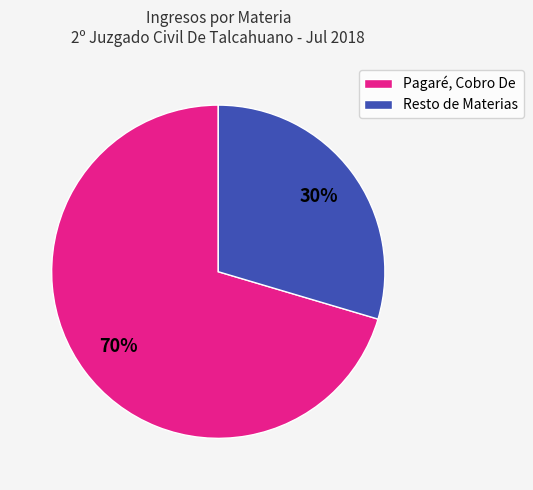

To the nearest percent, what is the combined percentage of Pagaré, Cobro De and Resto de Materias?

100%